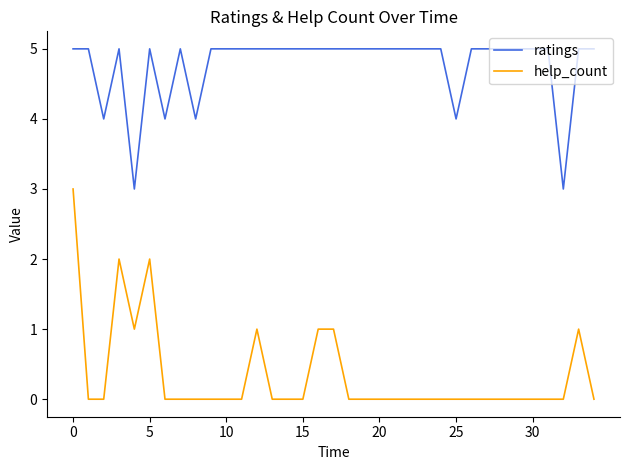

Which series has the largest total across all categories?

ratings